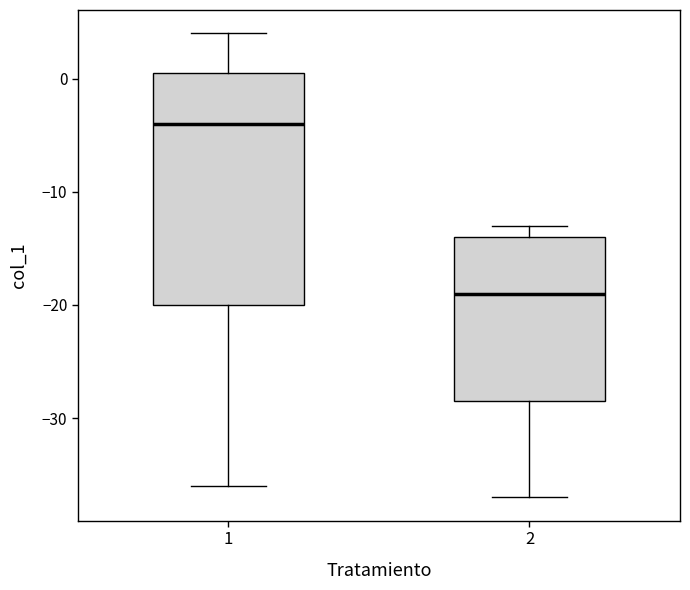

Which box has the lowest median line?

2